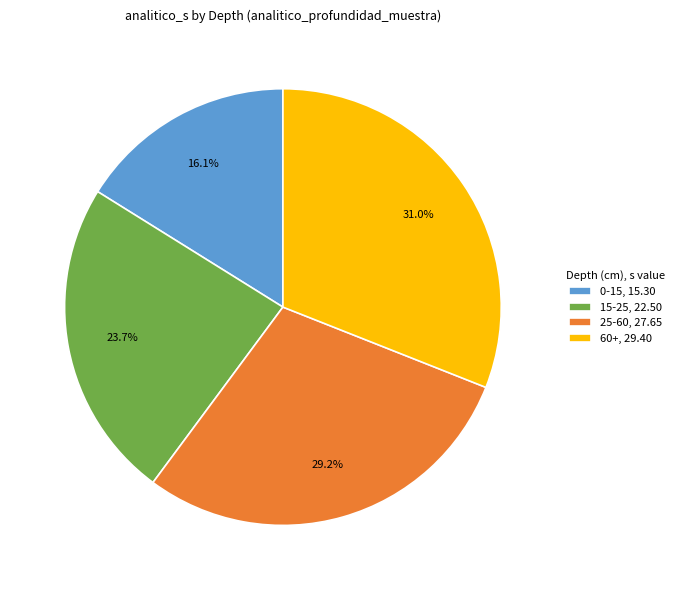

Count the number of slices in the pie.

4